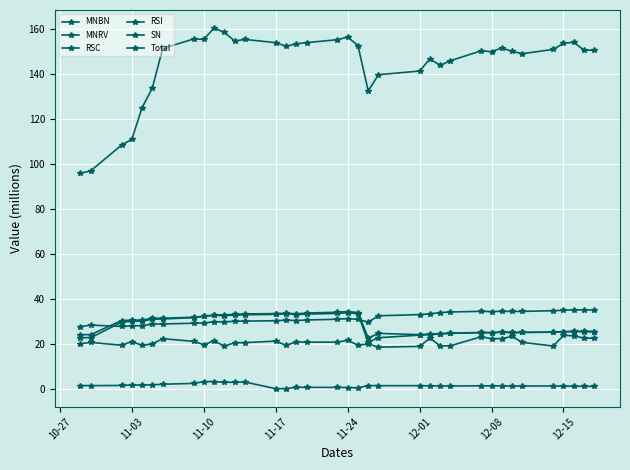

Rank the series by their maximum value, from lowest to highest.

MNBN, MNRV, RSC, RSI, SN, Total